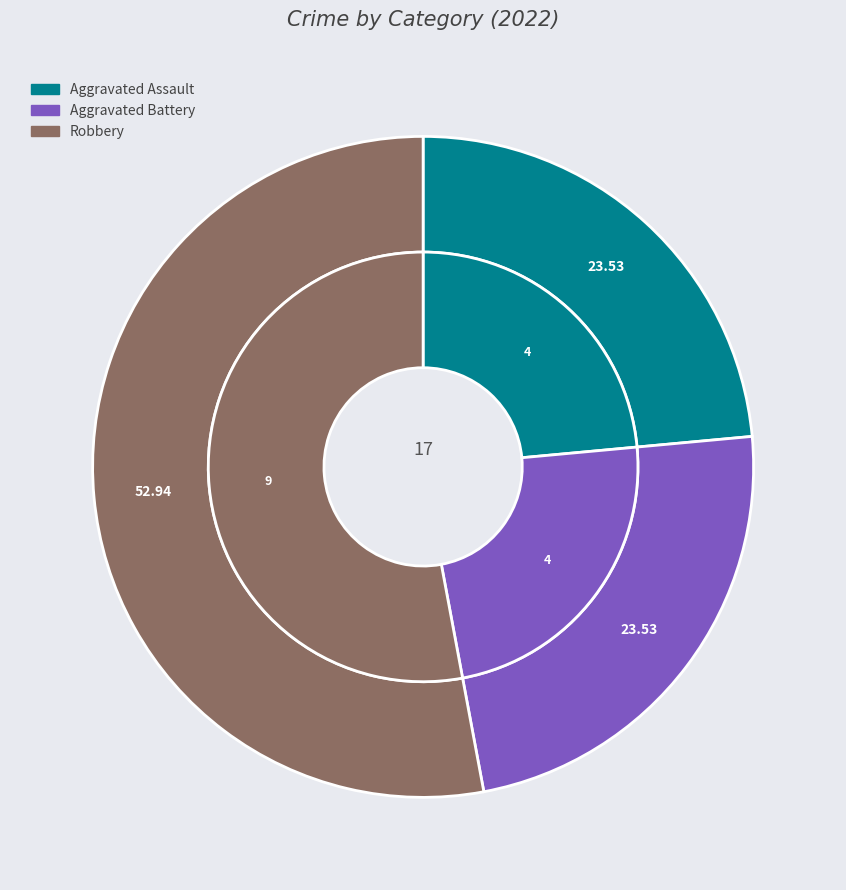

What percentage is the Robbery slice, to the nearest percent?

53%